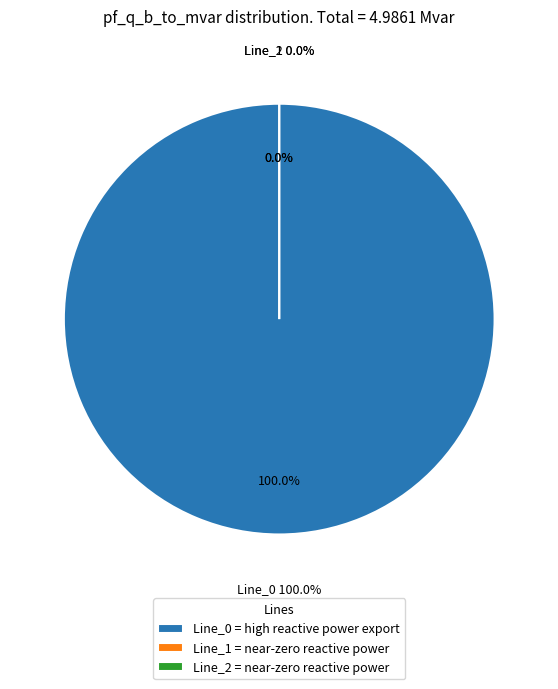

Which category has the smallest portion of the pie?

Line_2